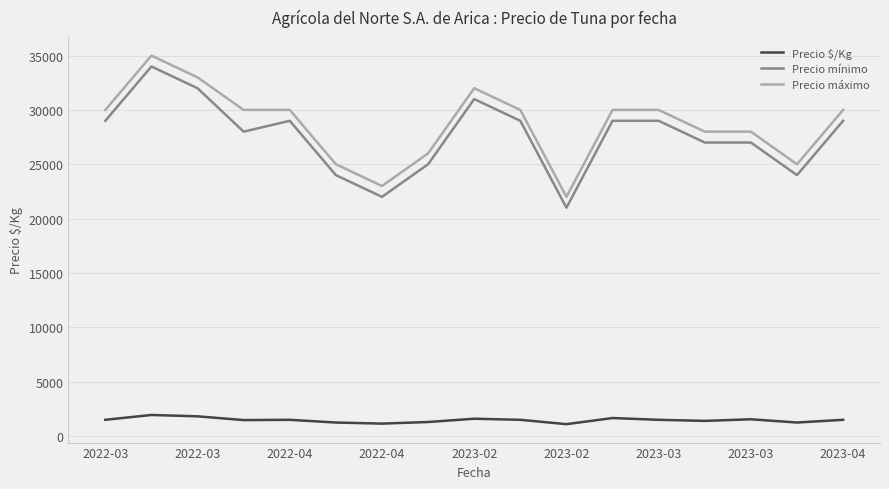

What is the difference between the maximum and minimum values in the Precio mínimo series?

13000